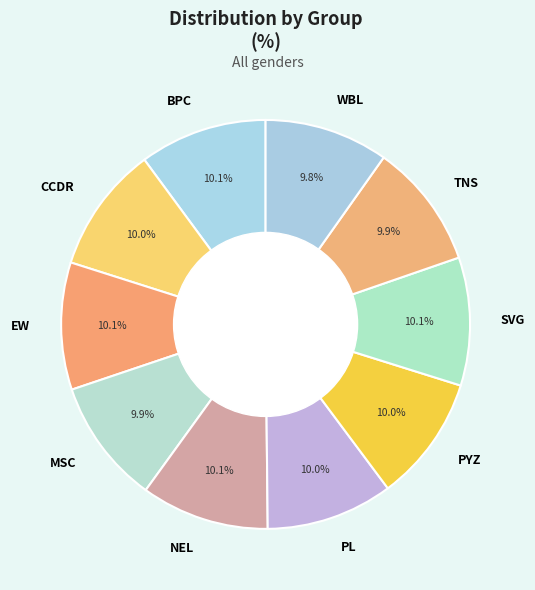

What is the ratio of the value at EW to the value at BPC?

1.0